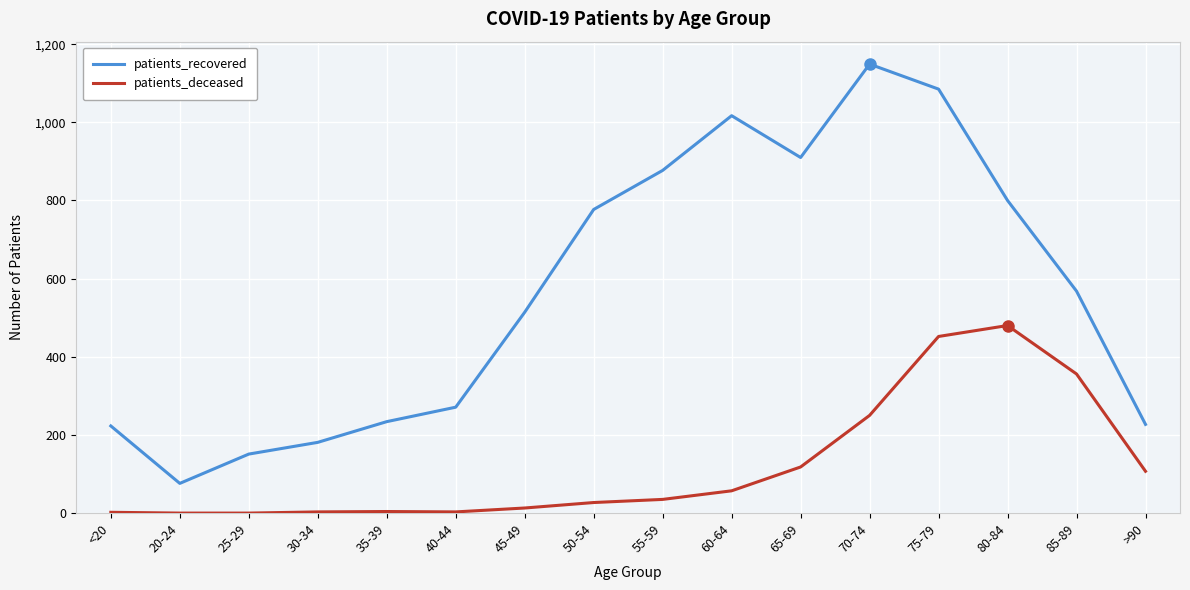

Rank the series by their average value, from lowest to highest.

patients_deceased, patients_recovered